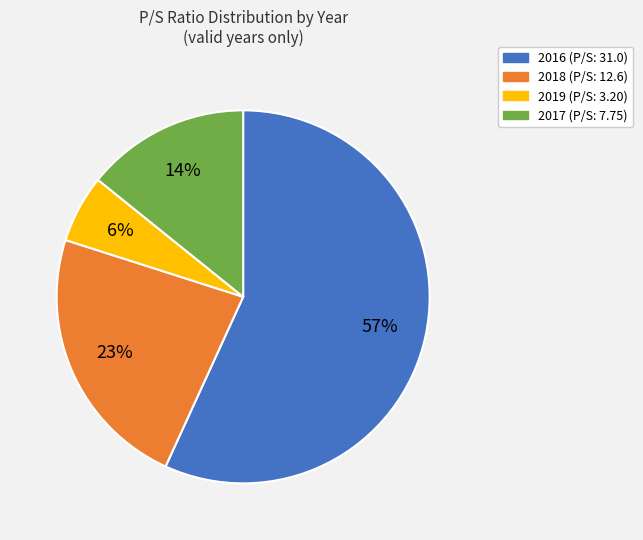

To the nearest percent, what is the difference between the largest and smallest slice percentages?

51%